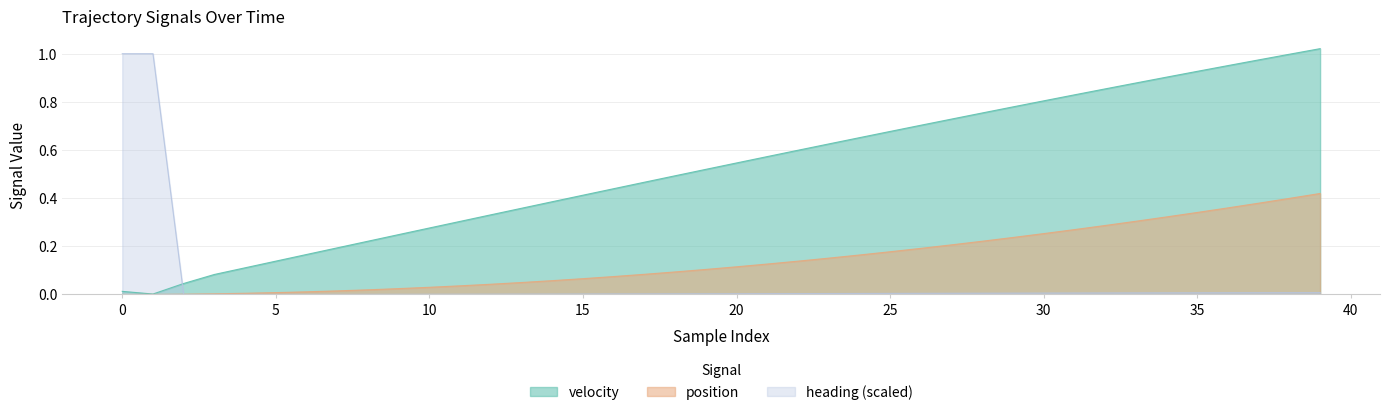

Which series has the largest total across all categories?

velocity